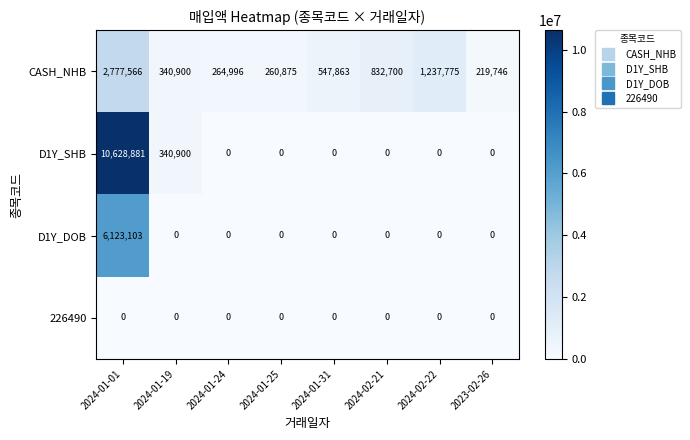

What is the total value across all series at 2024-02-21?

832700